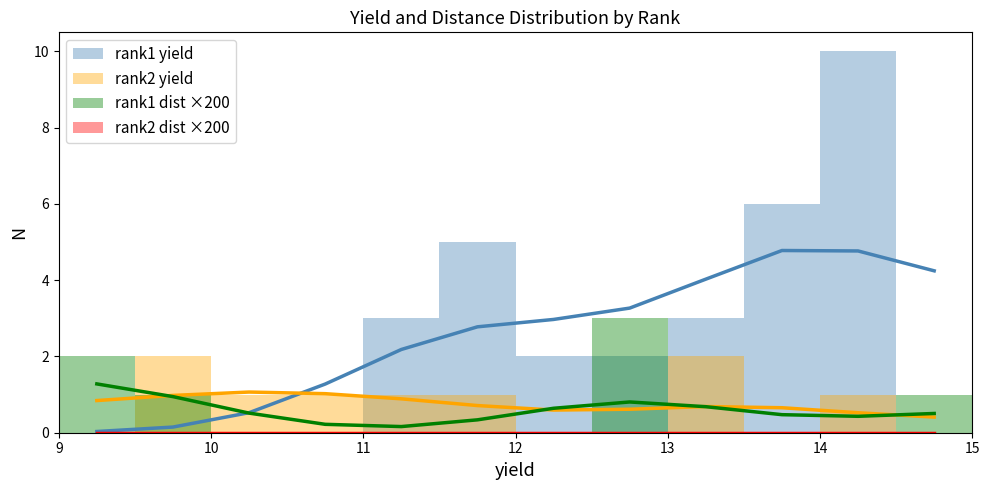

How many interior local valleys does the distance series have?

1